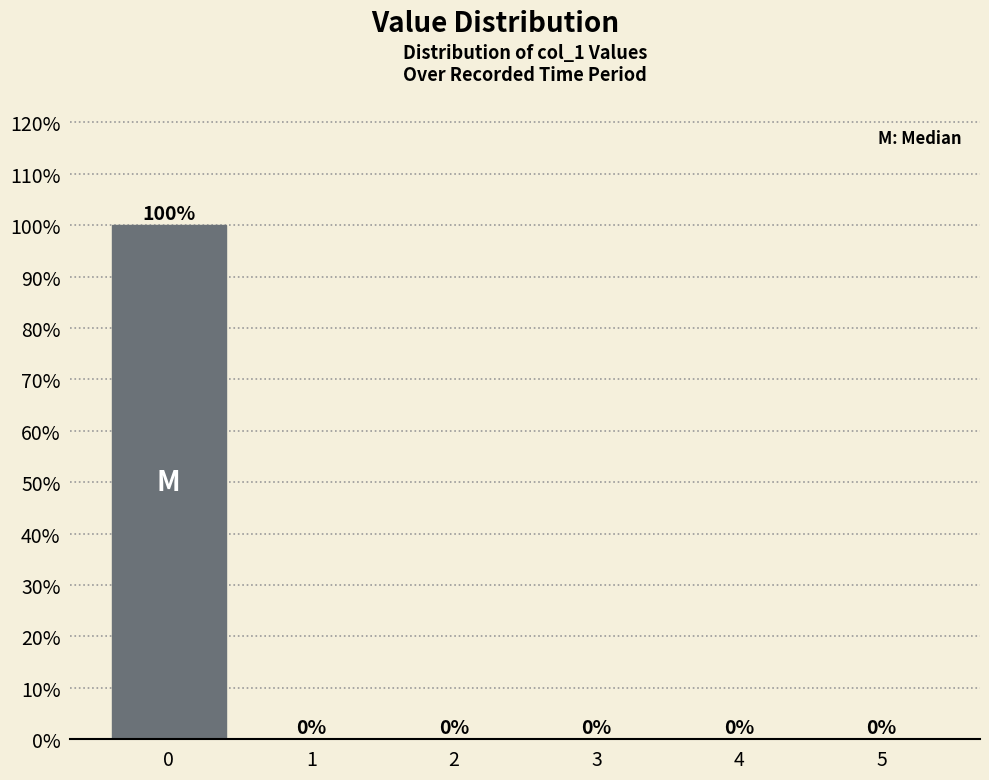

Reading left to right, transcribe all the data shown in this chart.

0=100	1=0	2=0	3=0	4=0	5=0